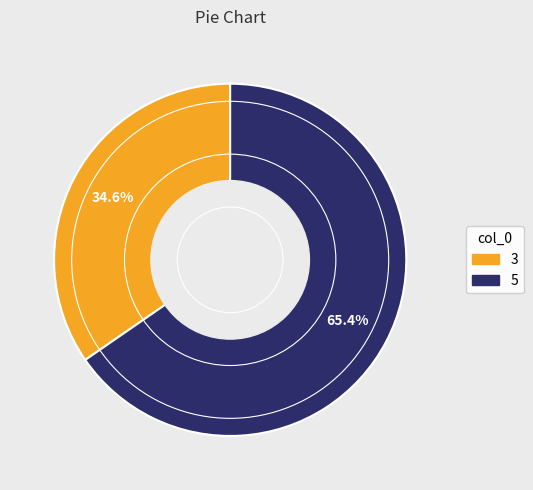

The 5 slice represents 65% of the pie. True or false?

True